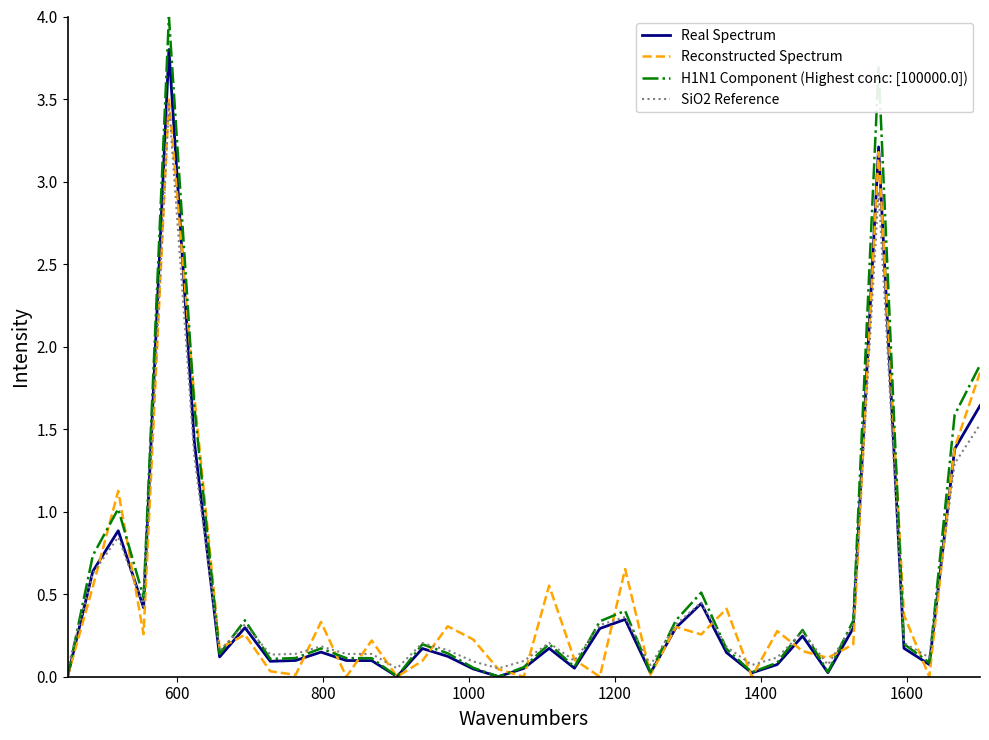

What is the greatest value displayed?

4.0